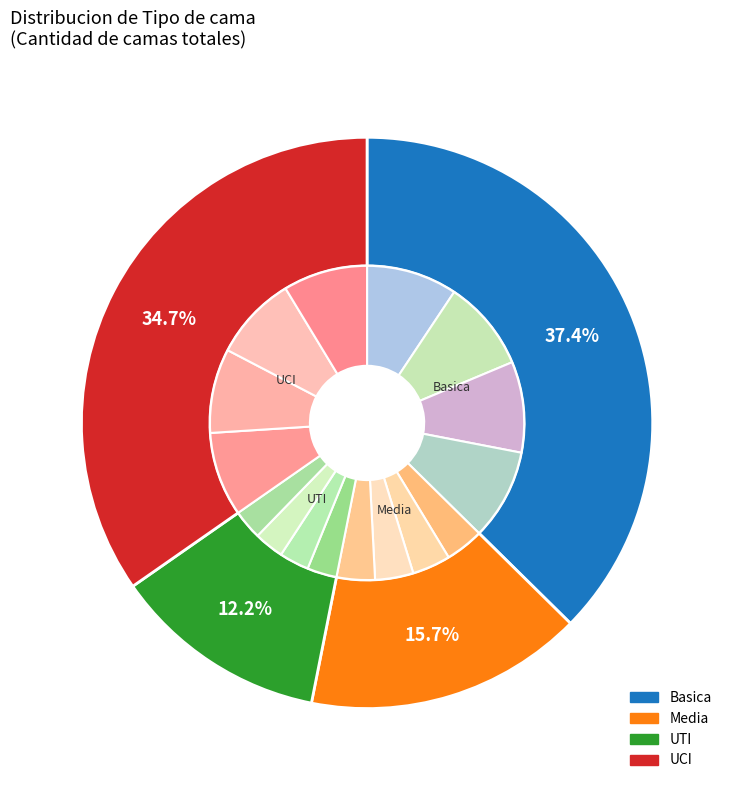

What is the change in value from Basica to Media?

-227